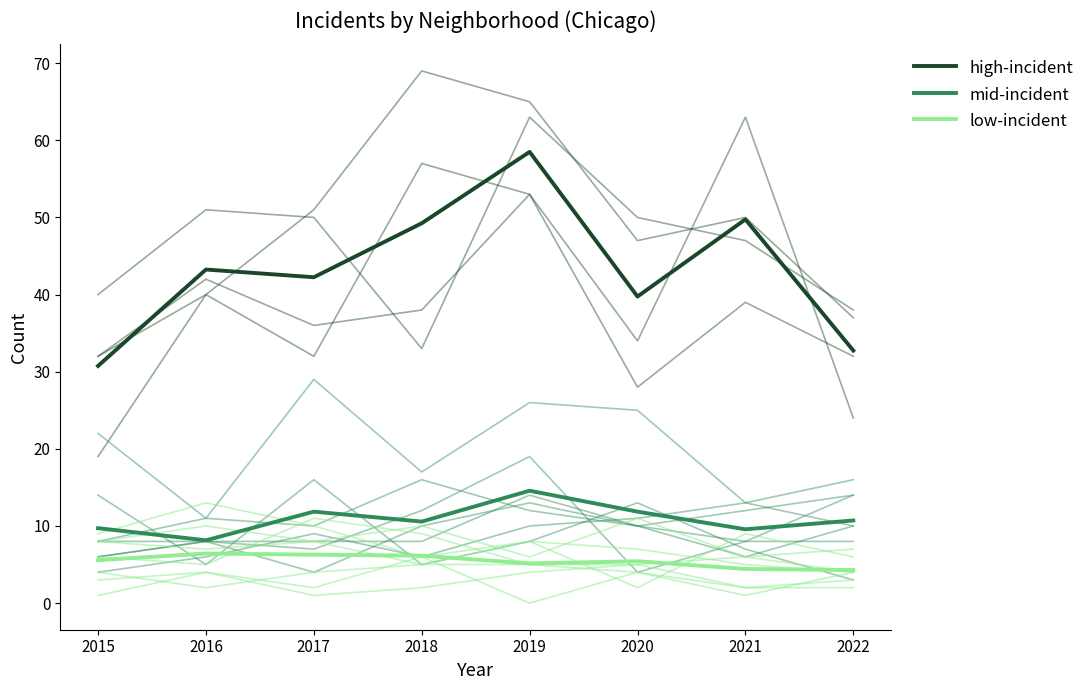

Reading left to right, extract all data points from this chart.

high-incident: 30.8	43.2	42.2	49.2	58.5	39.8	49.8	32.8
mid-incident: 9.7	8.1	11.9	10.6	14.6	11.9	9.6	10.7
low-incident: 5.6	6.4	6.3	6.1	5.1	5.4	4.4	4.3